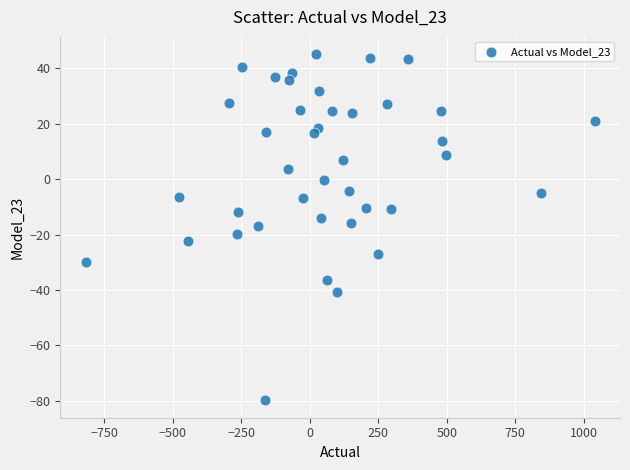

What is the range of X values (max minus min)?

1856.2